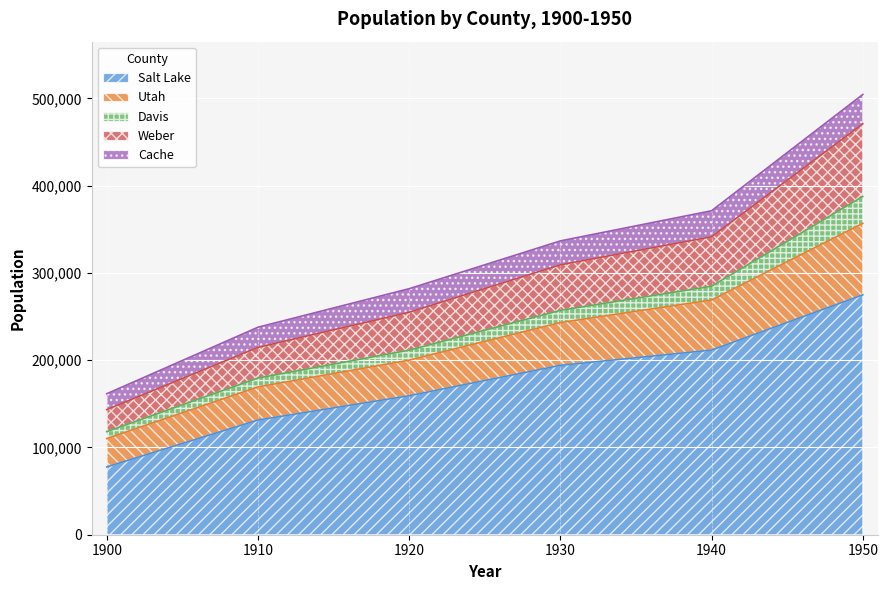

How many categories are shown in the chart?

6